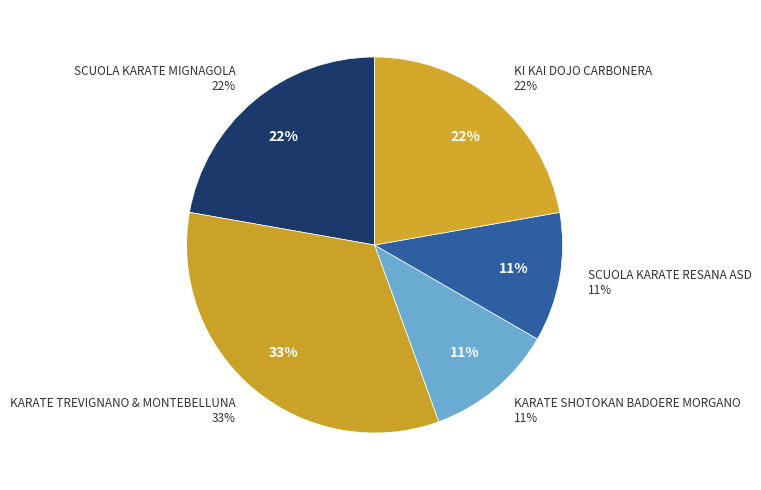

To the nearest percent, what portion does SCUOLA KARATE RESANA ASD represent?

11%